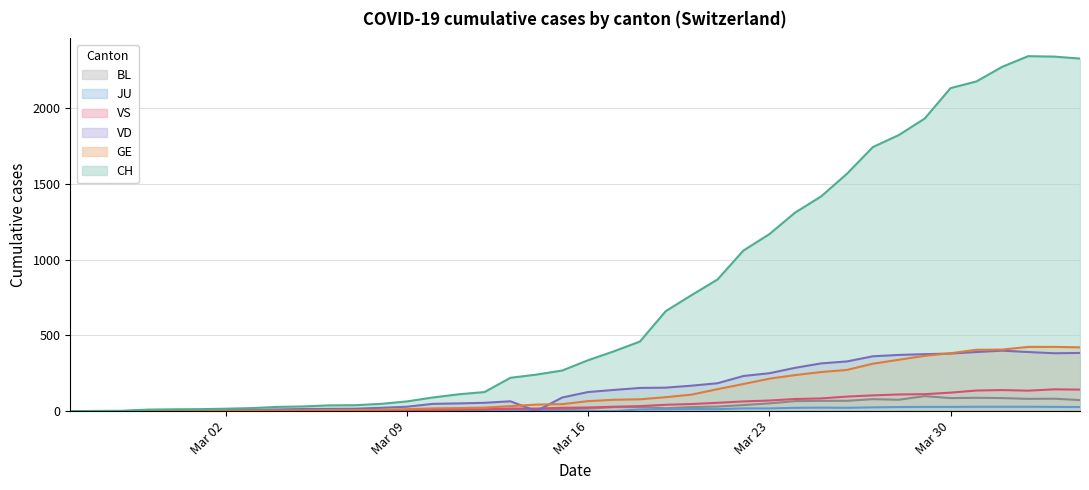

What is the maximum value for BL?

99